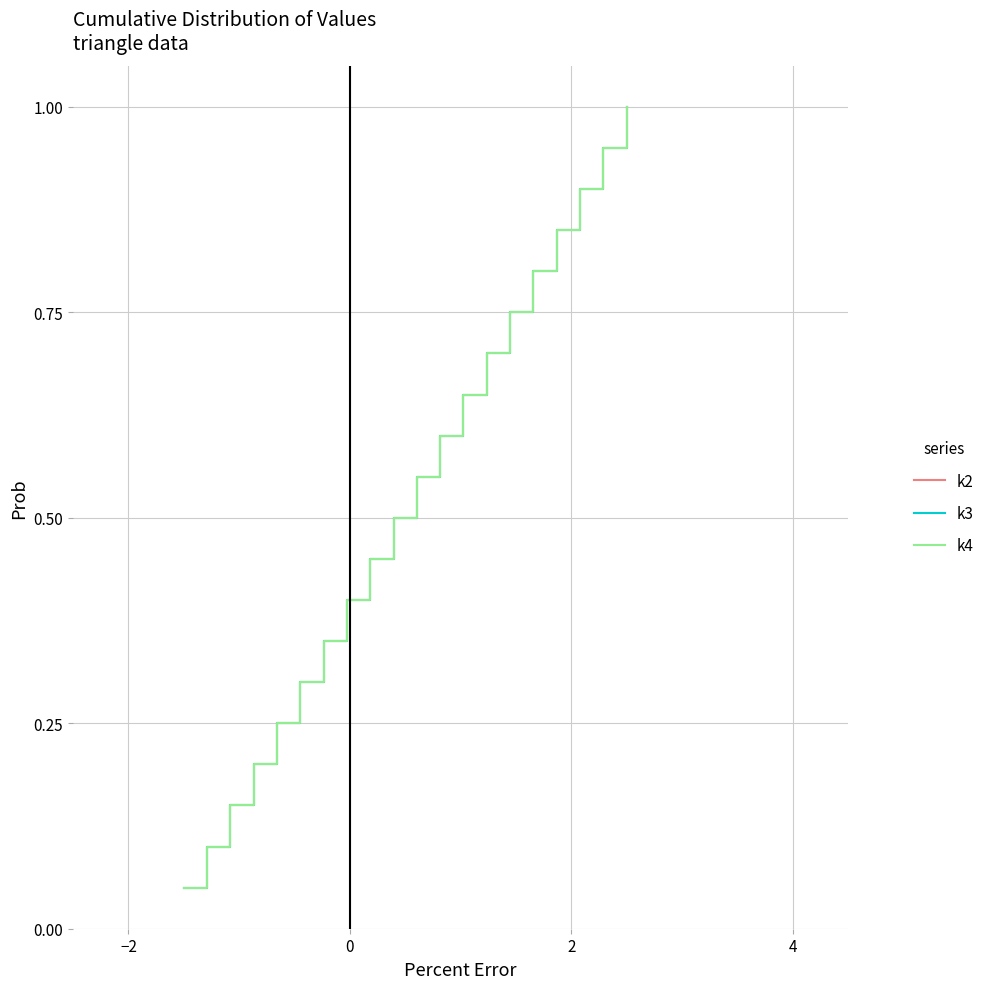

Does the chart have visible grid lines?

Yes